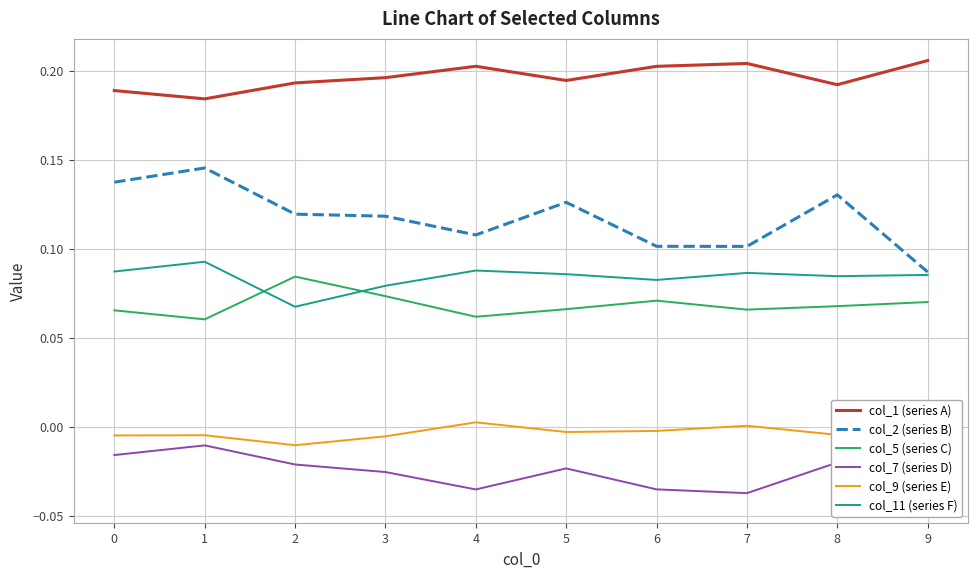

What is the value of the col_2 (series B) point at the 8th from the left?

0.1